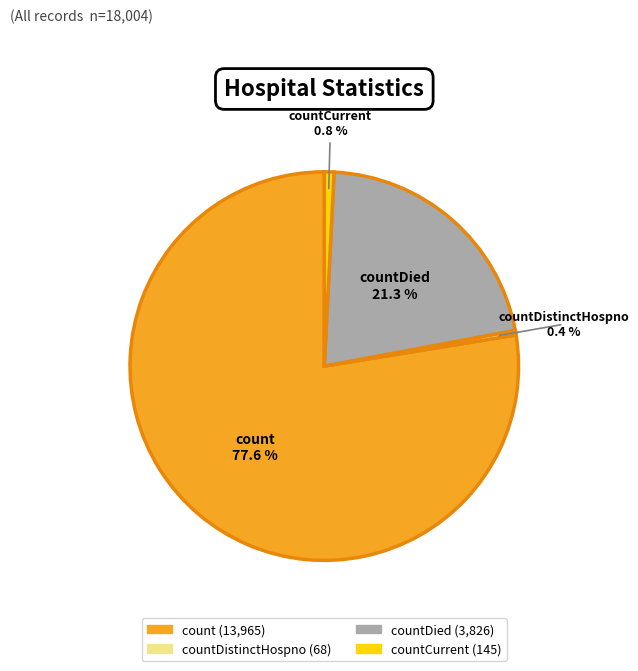

To the nearest percent, what is the difference between the largest and smallest slice percentages?

77%